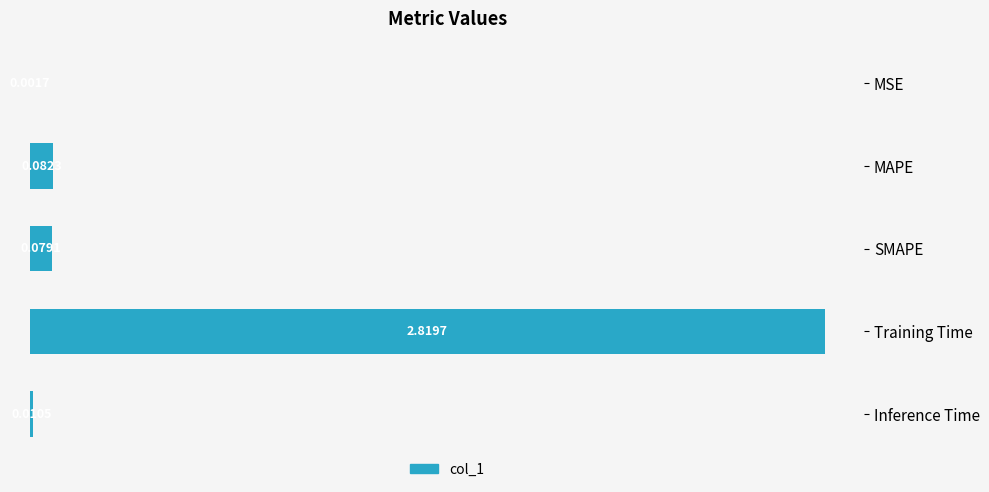

At which label is the value closest to 1?

MAPE